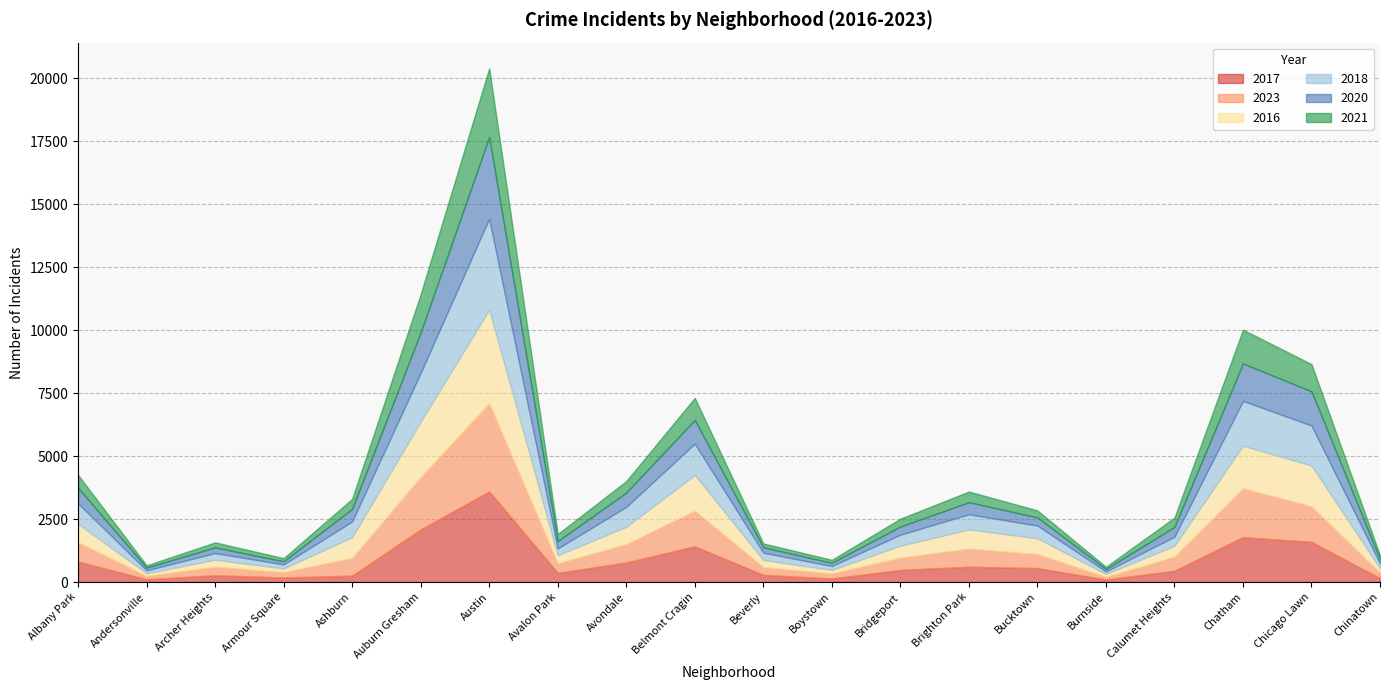

Which label corresponds to the largest value in the chart?

Austin